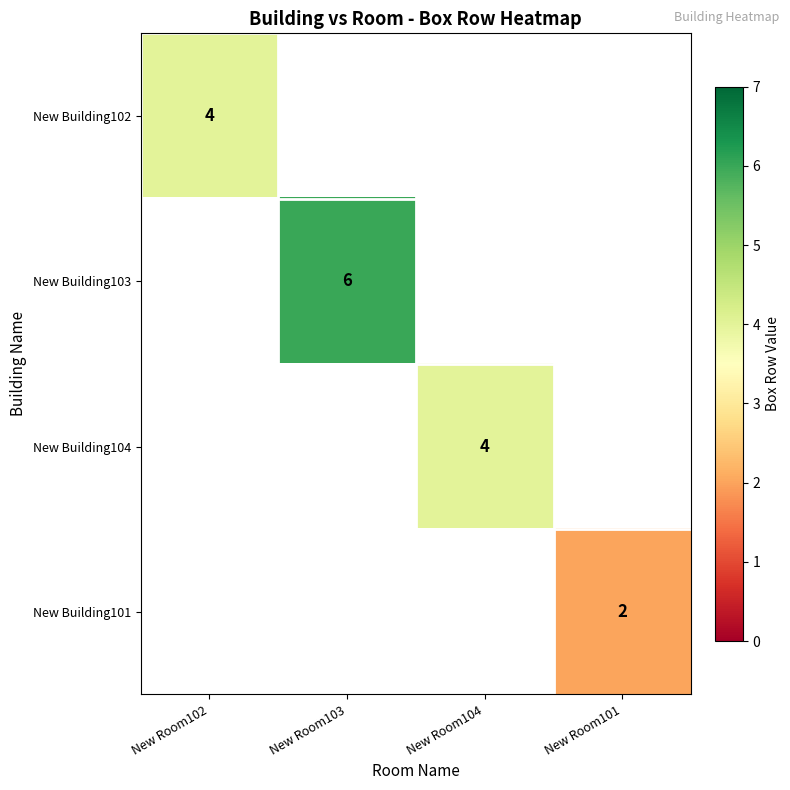

Where is New Building102 nearest to the value 4?

New Room102